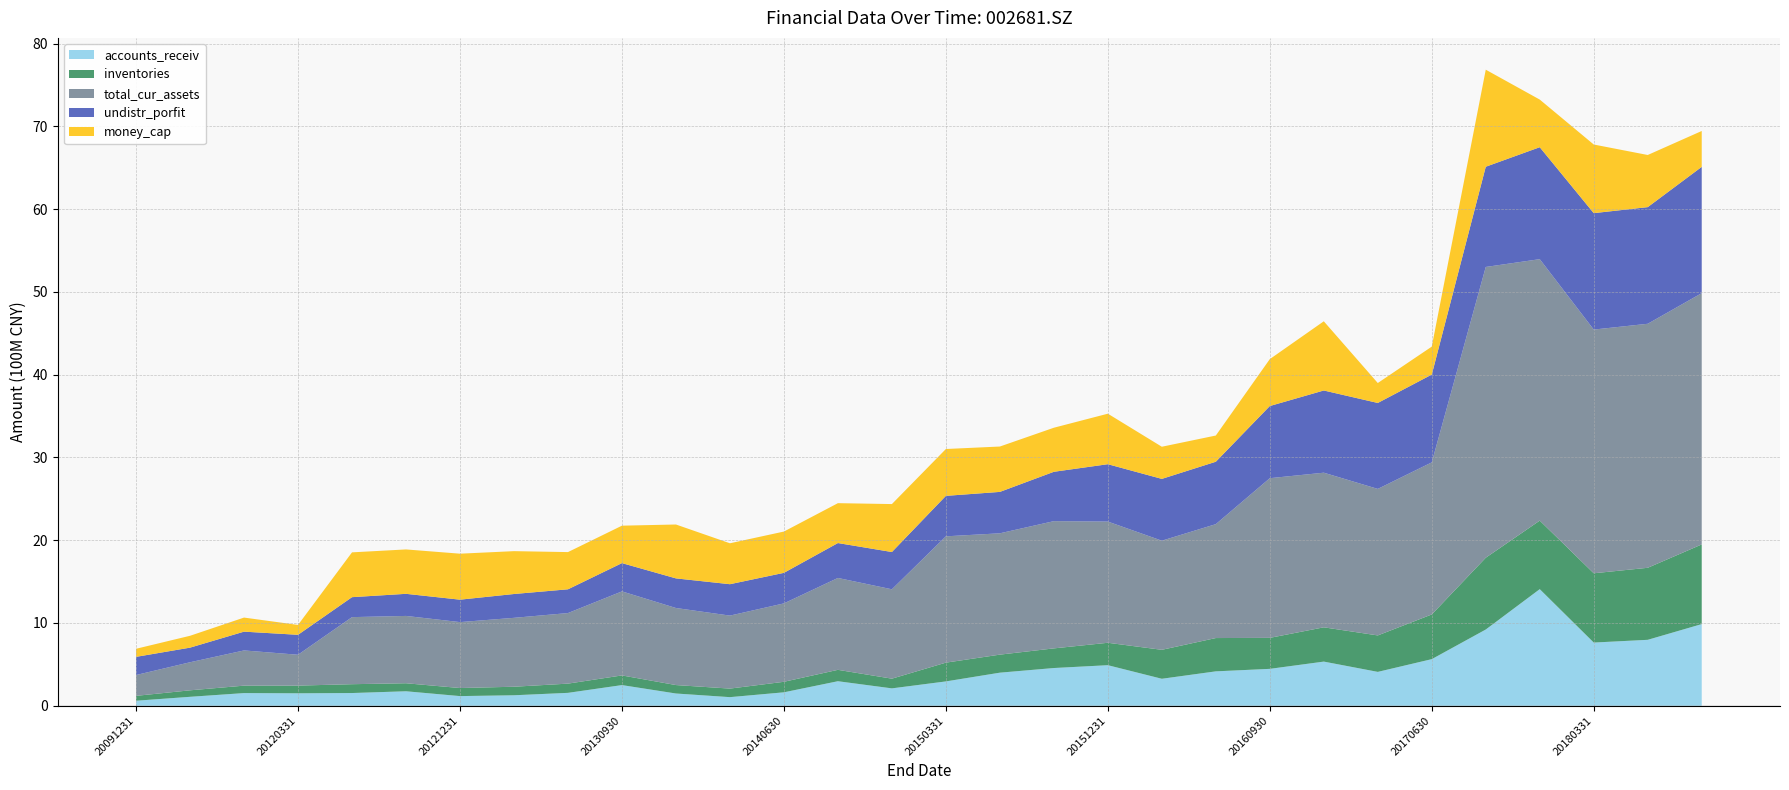

Reading left to right, extract all data points from this chart.

undistr_porfit: 20091231=219468696.8	20101231=176435398.2	20111231=226958324.5	20120331=240816423.0	20120630=241056025.6	20120930=266996795.9	20121231=270868337.2	20130331=287832556.0	20130630=287082419.5	20130930=341543447.3	20131231=357777277.4	20140331=379365243.2	20140630=368897381.8	20140930=421669840.9	20141231=450237007.6	20150331=488781226.9	20150630=500048024.5	20150930=596227652.3	20151231=692905817.4	20160331=746559033.1	20160630=753963754.0	20160930=871776105.0	20161231=993130066.0	20170331=1038269576.3	20170630=1060496135.6	20170930=1210710580.7	20171231=1352395750.3	20180331=1406472104.7	20180630=1409092712.1	20180930=1525527735.0
money_cap: 20091231=97647367.5	20101231=143309148.2	20111231=170032835.3	20120331=119401718.7	20120630=541354671.7	20120930=536291481.2	20121231=555653983.6	20130331=517800162.8	20130630=449520185.1	20130930=452302293.4	20131231=651031195.6	20140331=494440762.9	20140630=498825436.0	20140930=481860537.1	20141231=579293119.6	20150331=566108910.6	20150630=548227644.2	20150930=532296048.5	20151231=610293850.2	20160331=388517082.4	20160630=316631244.8	20160930=566725912.9	20161231=836061071.0	20170331=241051852.1	20170630=337795837.0	20170930=1172447305.5	20171231=575500887.1	20180331=829263401.8	20180630=629956263.3	20180930=433461528.9
accounts_receiv: 20091231=60509064.1	20101231=107824424.0	20111231=152905437.6	20120331=150315364.5	20120630=153462580.3	20120930=174803807.9	20121231=116500796.6	20130331=126505163.7	20130630=155612472.2	20130930=249459154.4	20131231=147835949.6	20140331=103762063.5	20140630=162211864.7	20140930=296197323.0	20141231=209872621.8	20150331=293841719.6	20150630=399492907.3	20150930=455605605.4	20151231=489827293.0	20160331=325803327.9	20160630=415407414.0	20160930=445623346.0	20161231=533285408.6	20170331=408977511.2	20170630=562891989.1	20170930=920860025.2	20171231=1408474558.4	20180331=763236634.6	20180630=796422600.2	20180930=986277535.3
inventories: 20091231=59002009.7	20101231=78486642.6	20111231=89803399.6	20120331=92864658.3	20120630=106788934.4	20120930=96862366.7	20121231=97370791.2	20130331=103077657.2	20130630=111515588.9	20130930=116765129.9	20131231=102013008.4	20140331=103342694.6	20140630=127049546.2	20140930=137601919.8	20141231=117157995.5	20150331=226883133.0	20150630=217866480.3	20150930=237262807.8	20151231=270884036.8	20160331=349817557.4	20160630=402315662.6	20160930=374368078.1	20161231=414154022.9	20170331=440474087.0	20170630=539959021.6	20170930=867324040.6	20171231=828095645.6	20180331=837072733.2	20180630=870100035.4	20180930=962449469.4
total_cur_assets: 20091231=251526936.6	20101231=339085695.7	20111231=425429757.9	20120331=372891103.1	20120630=810365683.2	20120930=813393530.6	20121231=796614285.4	20130331=832414621.4	20130630=852507545.4	20130930=1015321575.3	20131231=930927619.3	20140331=881833477.1	20140630=947344923.3	20140930=1109994304.3	20141231=1079801419.4	20150331=1526008366.1	20150630=1465957107.2	20150930=1537225223.4	20151231=1464361989.5	20160331=1318424449.0	20160630=1376180554.4	20160930=1929099354.1	20161231=1868017779.9	20170331=1770116533.1	20170630=1837433501.3	20170930=3512860305.2	20171231=3158656203.4	20180331=2944244252.2	20180630=2948075069.2	20180930=3035937587.9